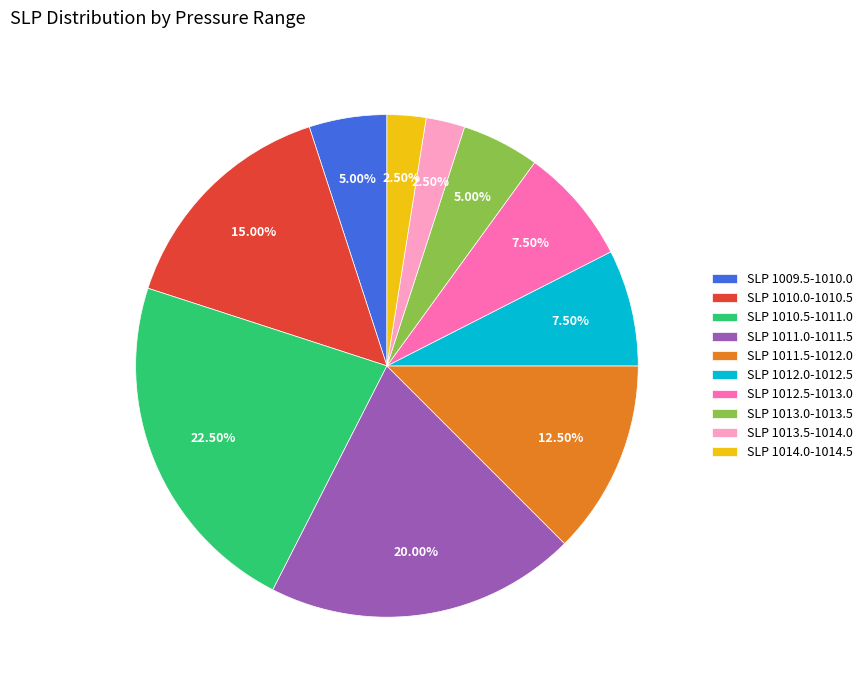

Is the sum of SLP 1011.5-1012.0 and SLP 1013.0-1013.5 greater than half?

No